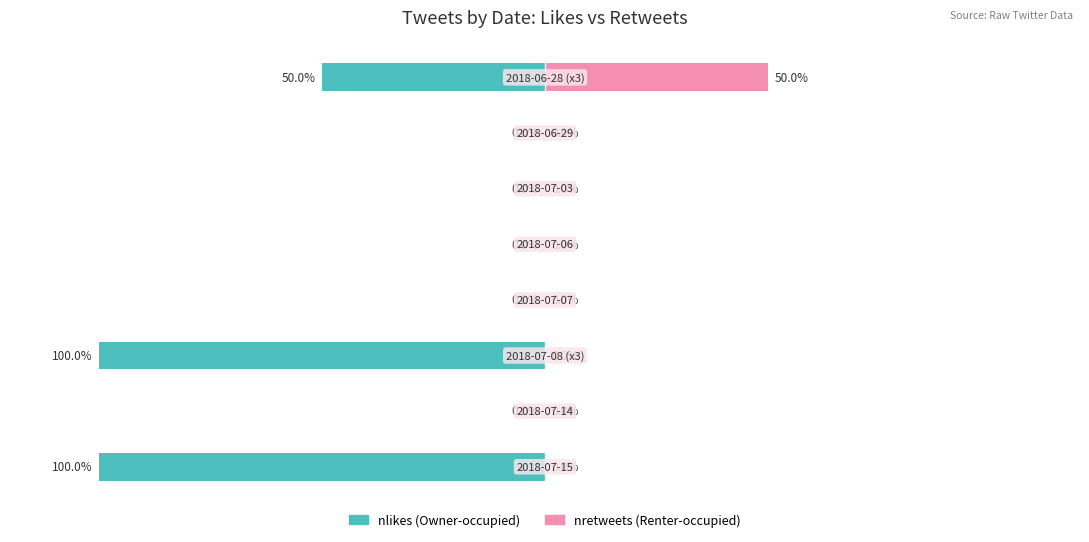

What is the maximum value for nretweets (Renter-occupied)?

50